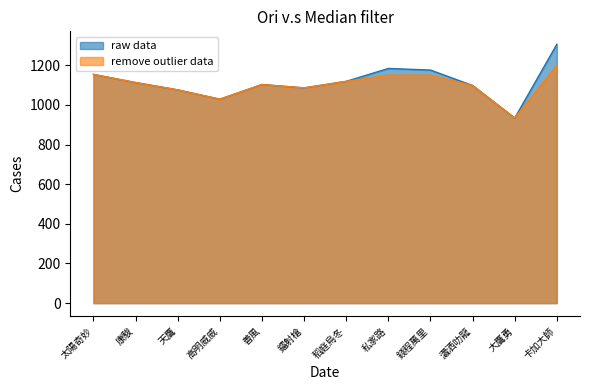

True or false: raw data and remove outlier data intersect in this chart.

False